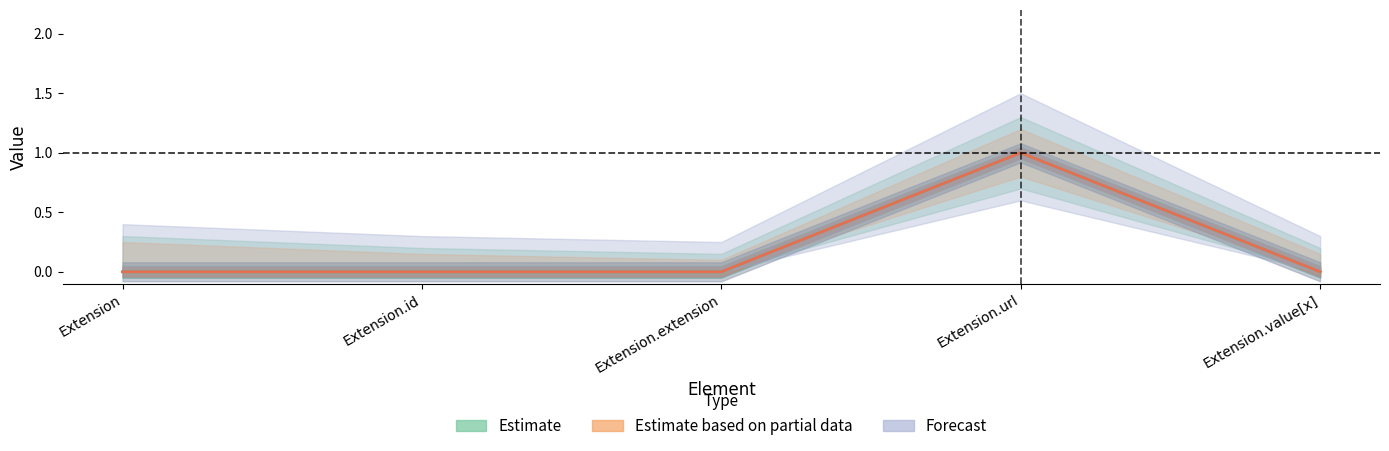

Does the chart have visible grid lines?

No